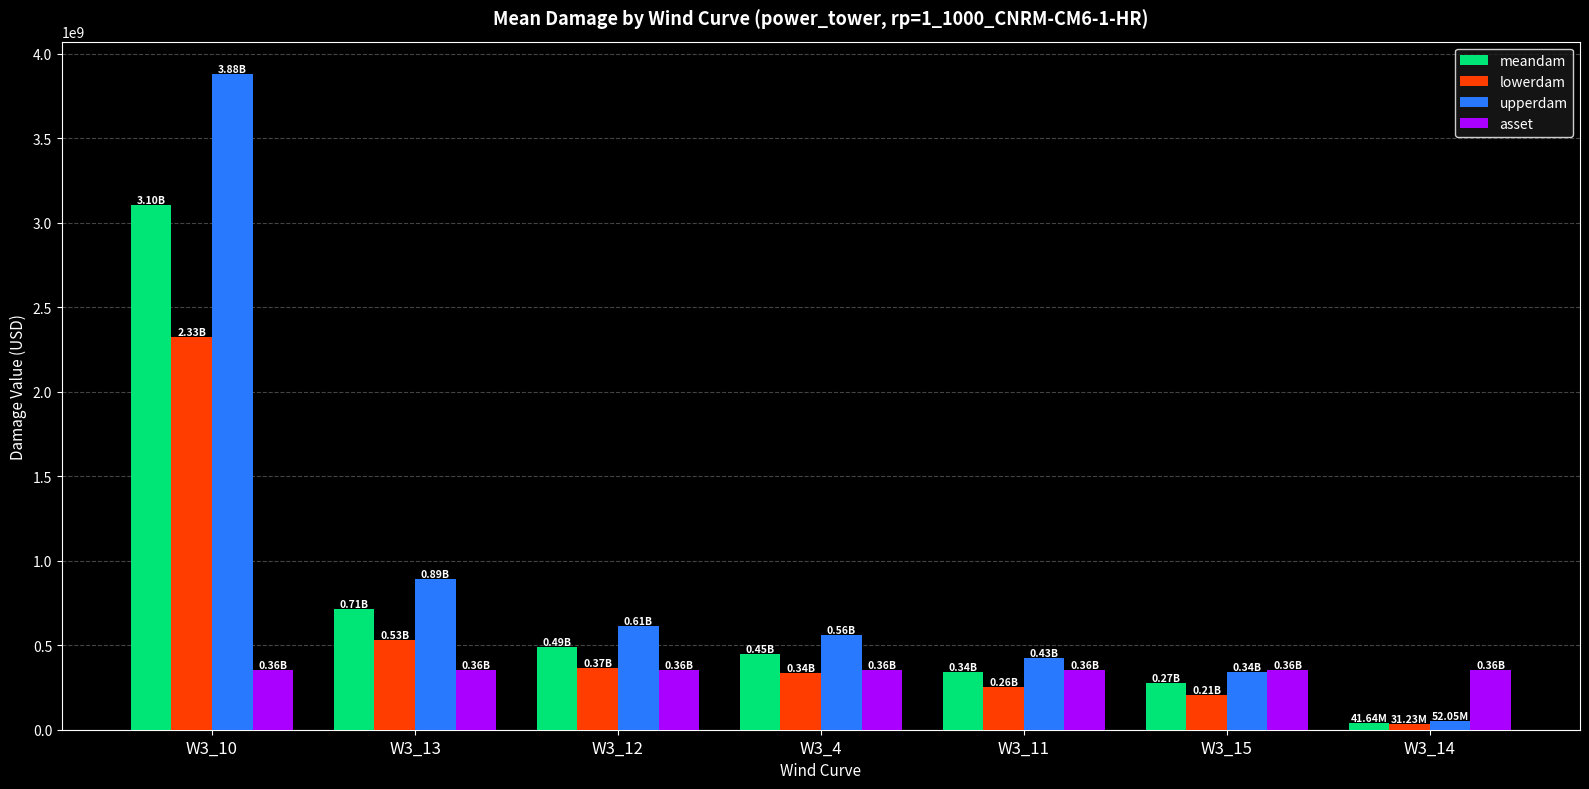

The upperdam series shows 1226189726.5 at W3_13. True or false?

False